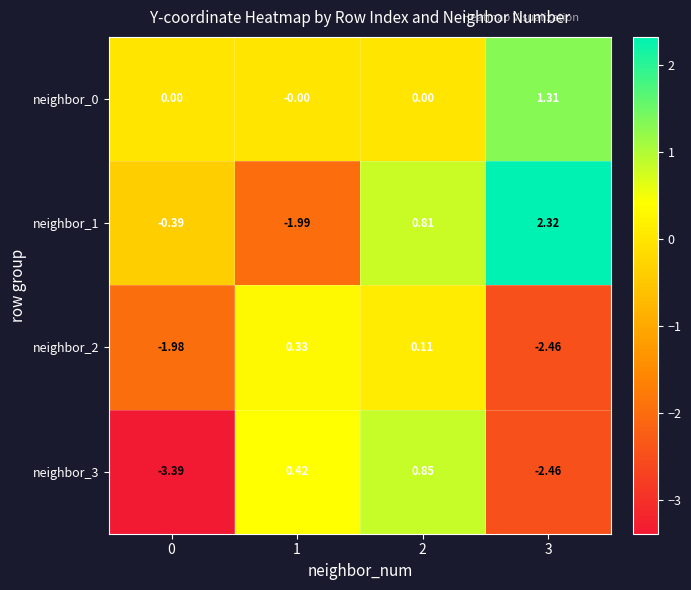

Is the value of neighbor_1 at 1 greater than the value of neighbor_3 at 2?

No